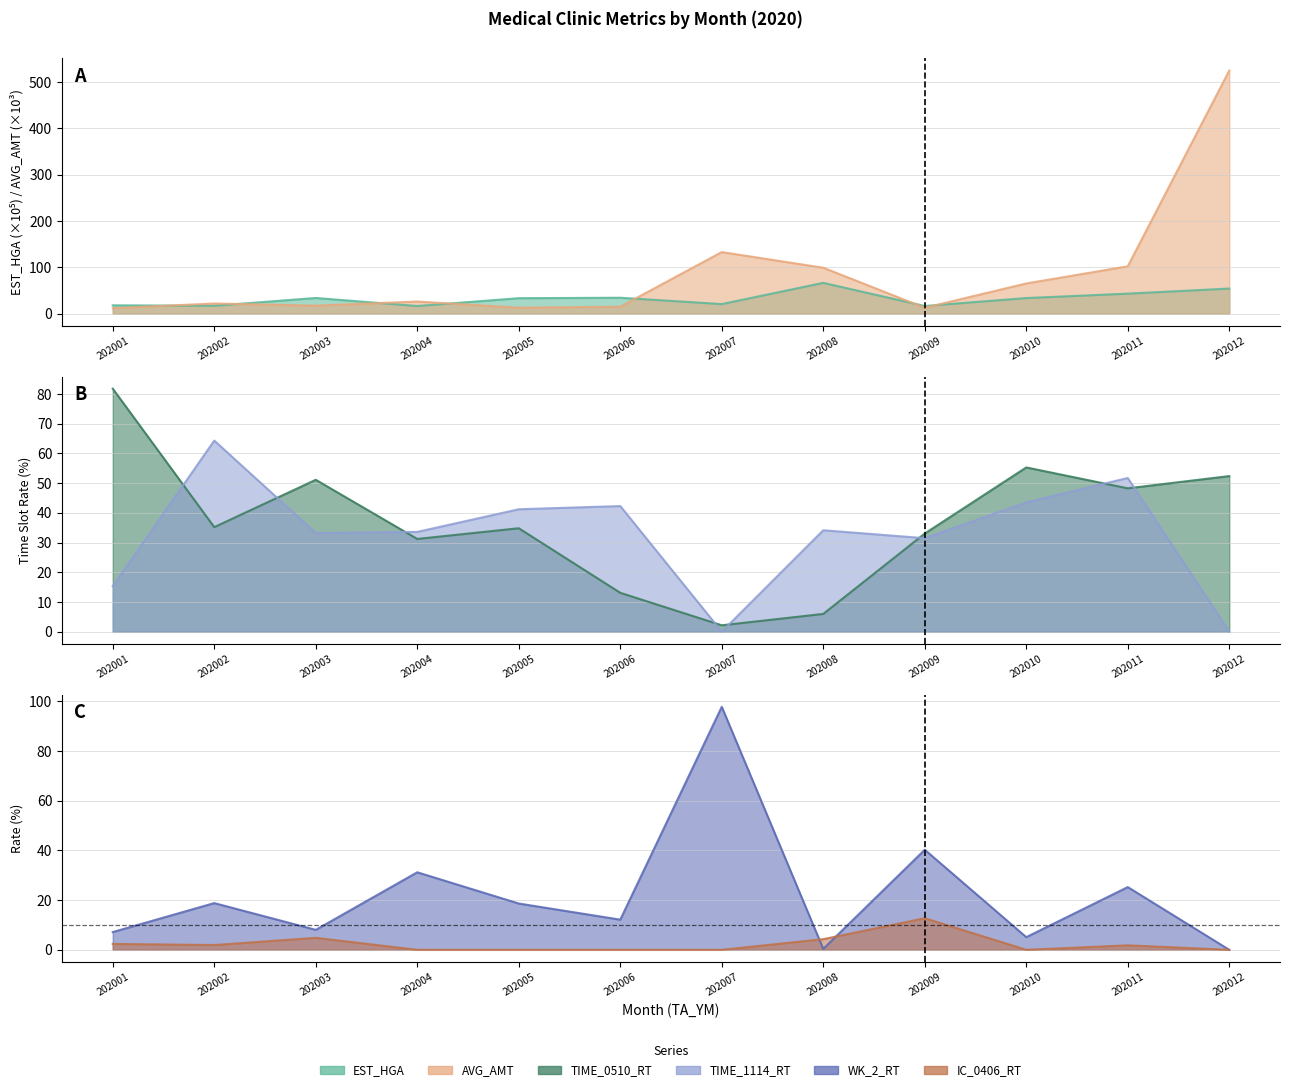

Rank the series at 202007 from highest to lowest value.

AVG_AMT, WK_2_RT, EST_HGA, TIME_0510_RT, TIME_1114_RT, IC_0406_RT